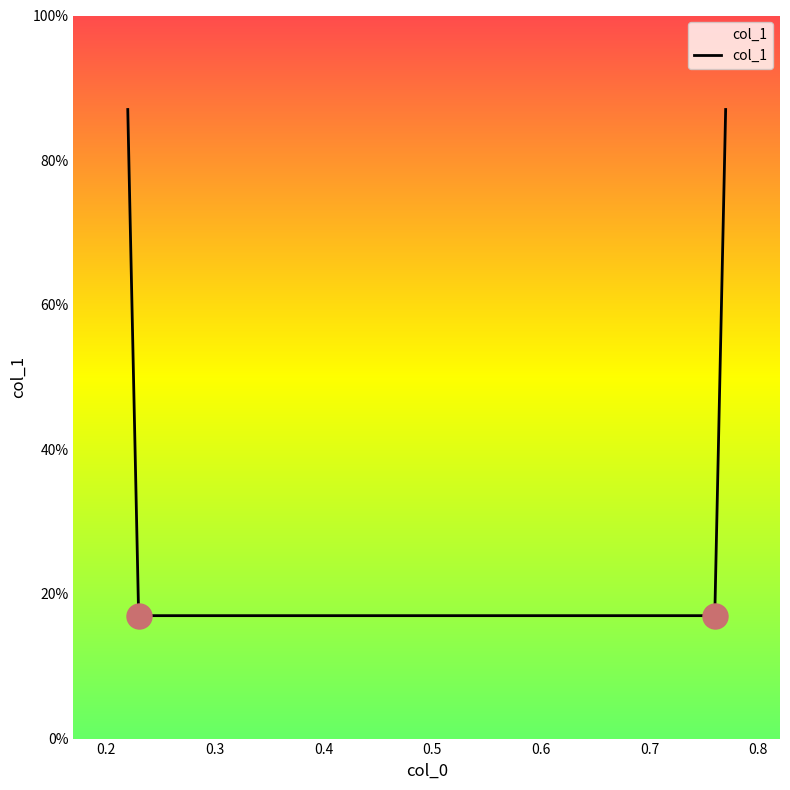

Is this an area chart (filled region under the line)?

Yes